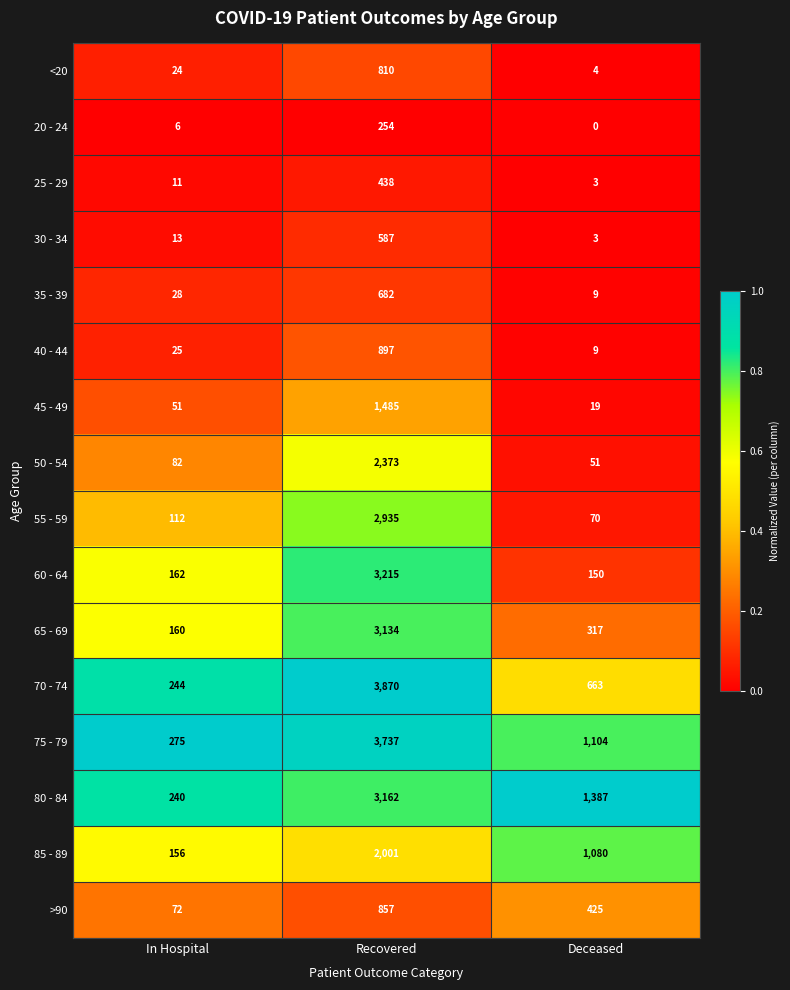

The value of 70 - 74 at Deceased is 1015. True or false?

False